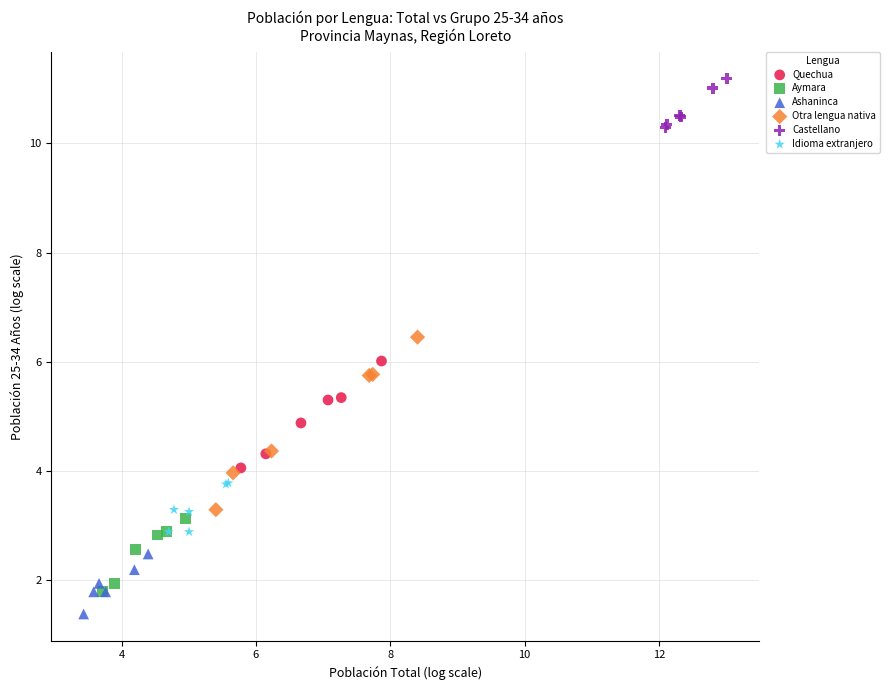

What are all the series names shown in the legend?

Quechua, Aymara, Ashaninca, Otra lengua nativa, Castellano, Idioma extranjero